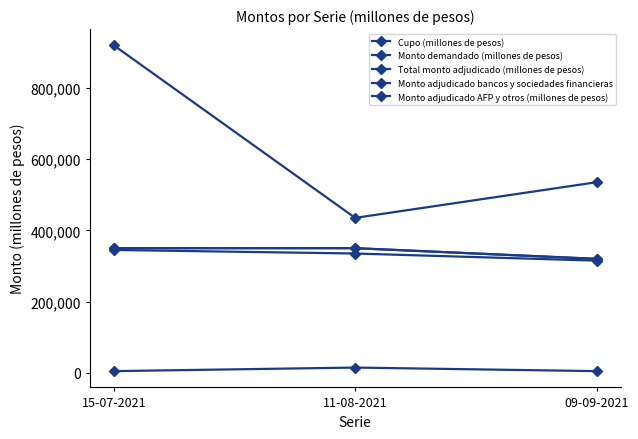

Does the chart have visible grid lines?

No